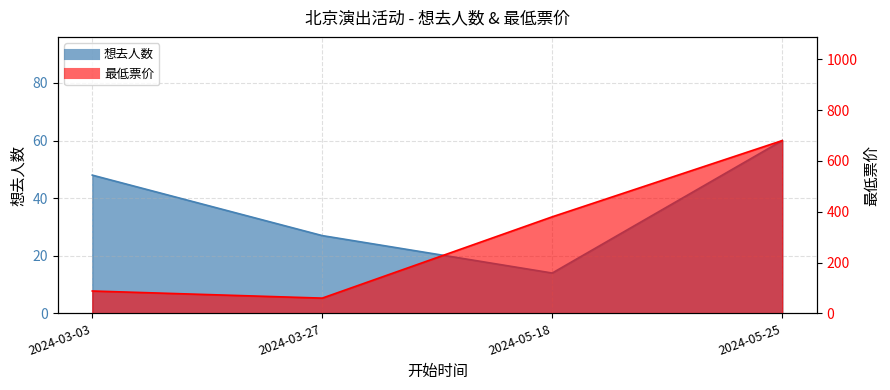

What are all the series names shown in the legend?

想去人数, 最低票价